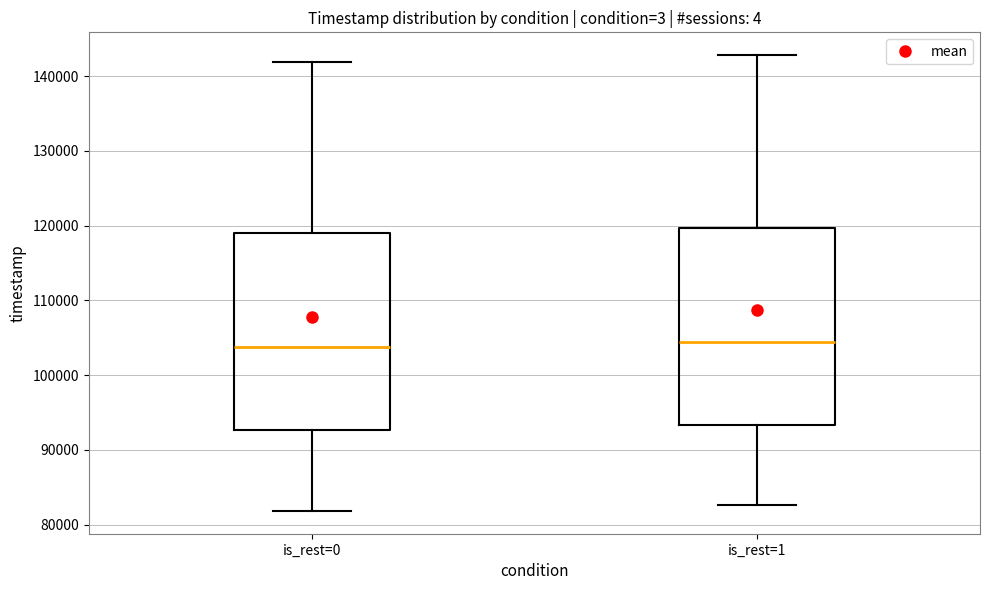

Where is the upper edge of the box for is_rest=0 on the y-axis? The values are not printed on the chart, so give them approximately, as read against the axis.

119000